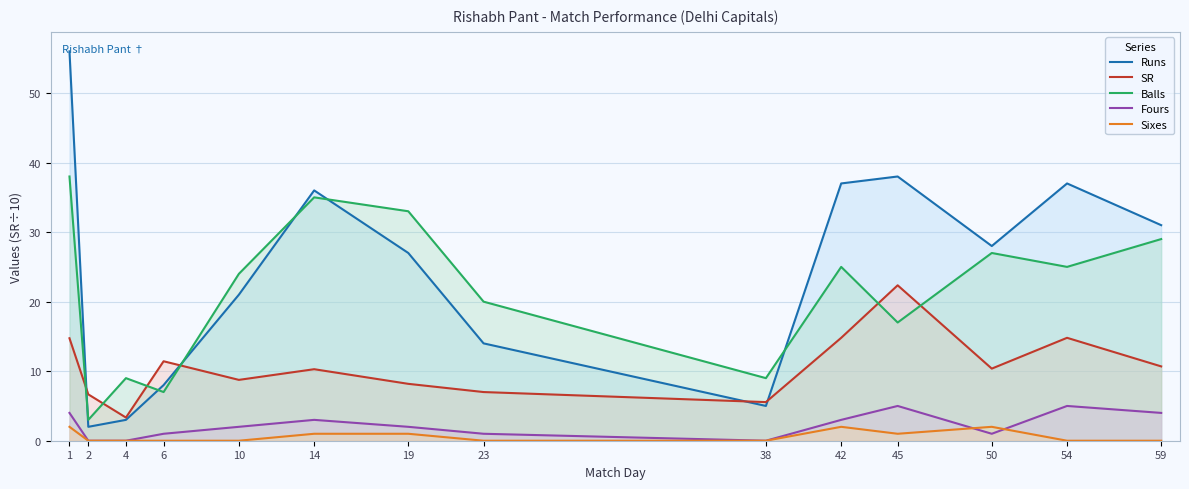

Reading left to right, transcribe all the data shown in this chart.

Runs: 1=56.0	2=2.0	4=3.0	6=8.0	10=21.0	14=36.0	19=27.0	23=14.0	38=5.0	42=37.0	45=38.0	50=28.0	54=37.0	59=31.0
SR: 1=14.7	2=6.7	4=3.3	6=11.4	10=8.8	14=10.3	19=8.2	23=7.0	38=5.6	42=14.8	45=22.4	50=10.4	54=14.8	59=10.7
Balls: 1=38.0	2=3.0	4=9.0	6=7.0	10=24.0	14=35.0	19=33.0	23=20.0	38=9.0	42=25.0	45=17.0	50=27.0	54=25.0	59=29.0
Fours: 1=4.0	2=0.0	4=0.0	6=1.0	10=2.0	14=3.0	19=2.0	23=1.0	38=0.0	42=3.0	45=5.0	50=1.0	54=5.0	59=4.0
Sixes: 1=2.0	2=0.0	4=0.0	6=0.0	10=0.0	14=1.0	19=1.0	23=0.0	38=0.0	42=2.0	45=1.0	50=2.0	54=0.0	59=0.0